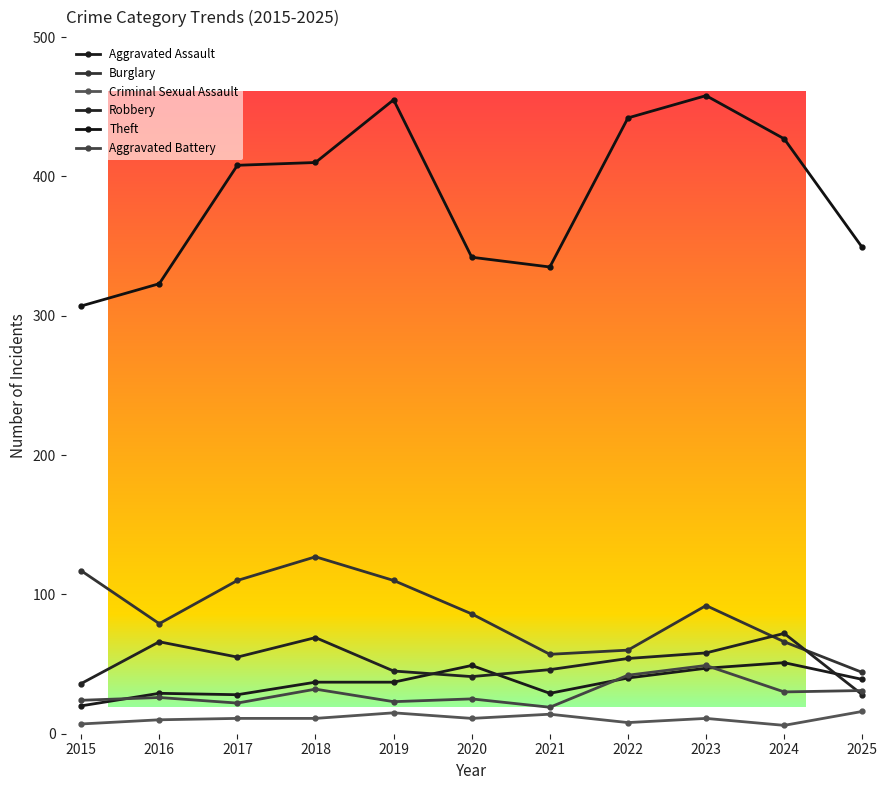

Where is the first local maximum for Burglary?

2018